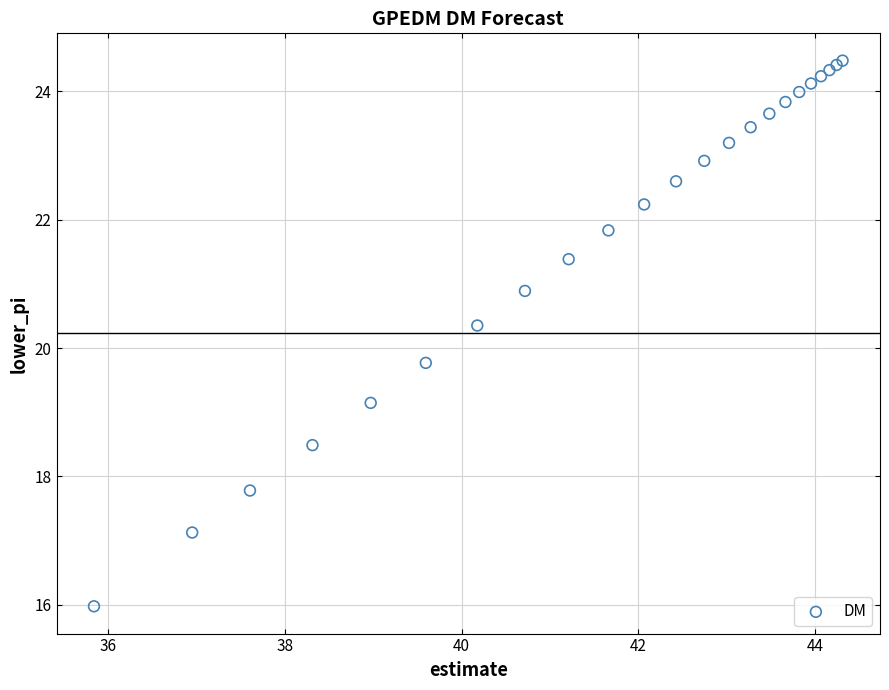

What Y value in the scatter plot is closest to 20?

19.8